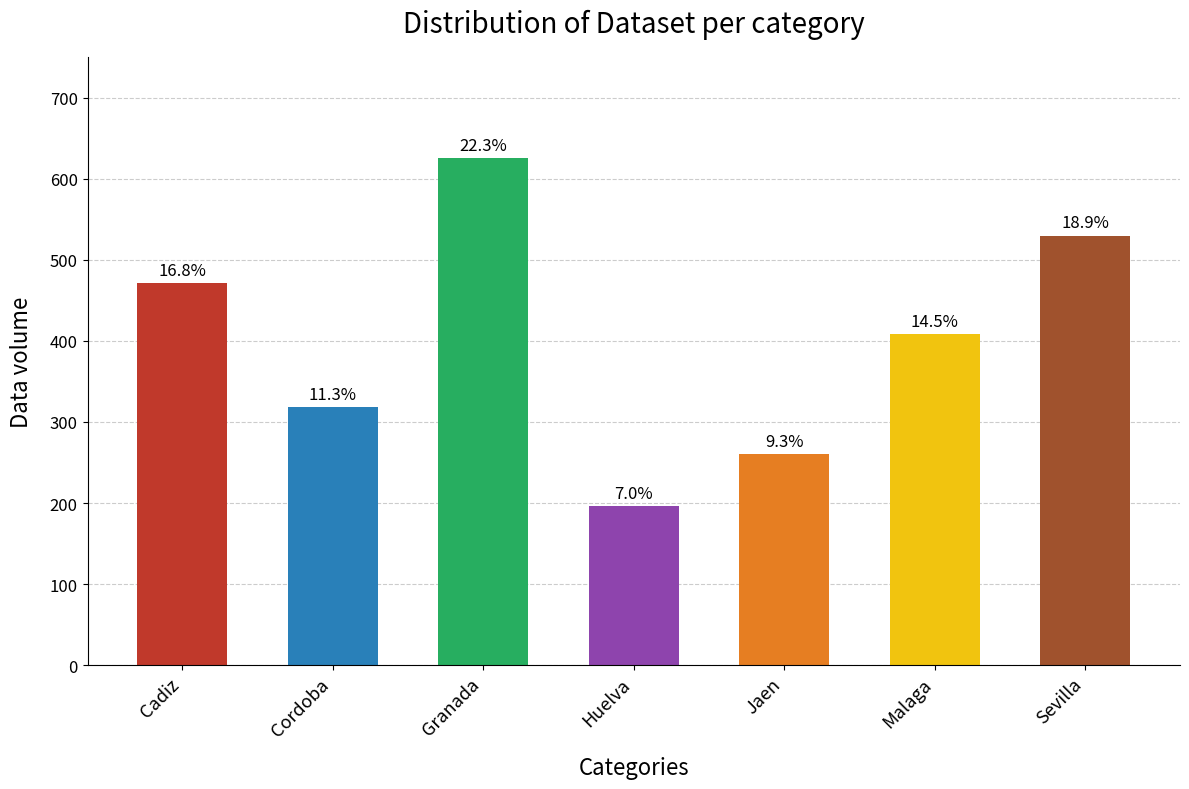

How many bars are there in total?

7